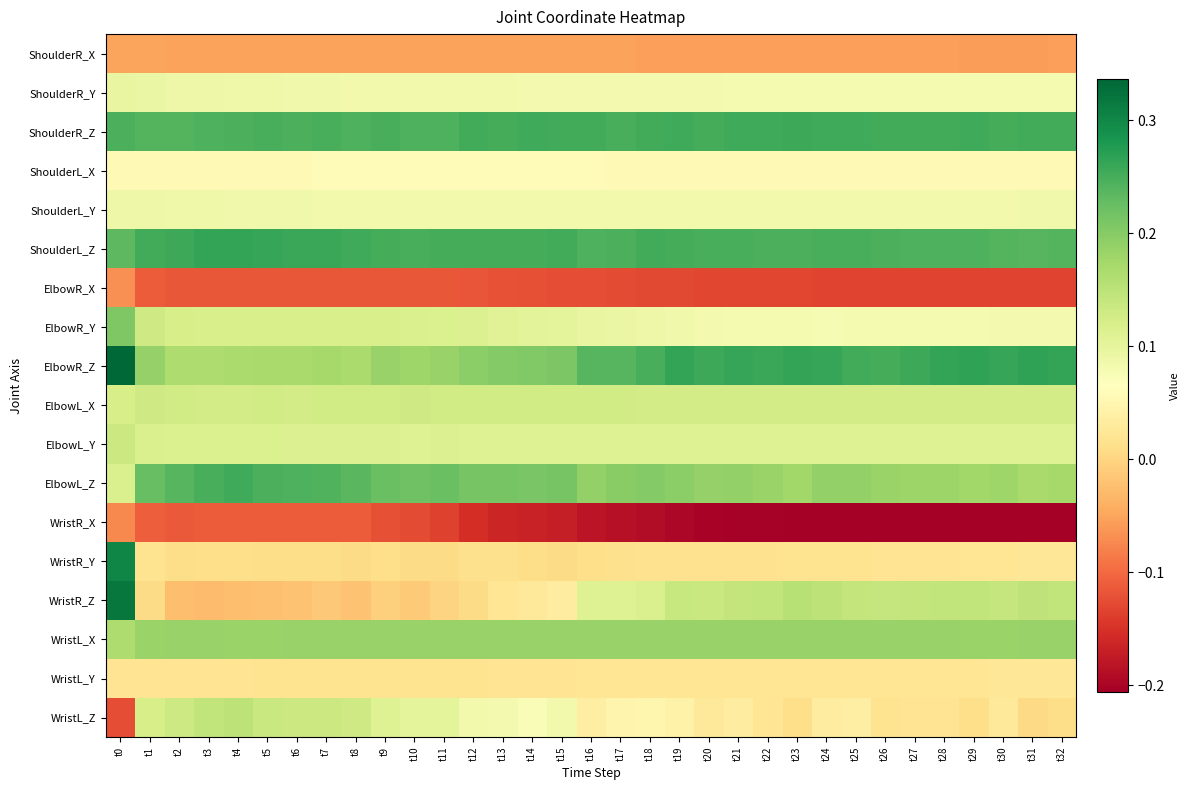

Reading right to left, list all the values displayed in this chart.

ShoulderR_X: t32=-0.1	t31=-0.1	t30=-0.1	t29=-0.1	t28=-0.1	t27=-0.1	t26=-0.1	t25=-0.1	t24=-0.1	t23=-0.1	t22=-0.1	t21=-0.1	t20=-0.1	t19=-0.1	t18=-0.1	t17=-0.1	t16=-0.1	t15=-0.1	t14=-0.1	t13=-0.1	t12=-0.1	t11=-0.1	t10=-0.1	t9=-0.1	t8=-0.1	t7=-0.1	t6=-0.1	t5=-0.1	t4=-0.1	t3=-0.1	t2=-0.1	t1=-0.1	t0=-0.1
ShoulderR_Y: t32=0.1	t31=0.1	t30=0.1	t29=0.1	t28=0.1	t27=0.1	t26=0.1	t25=0.1	t24=0.1	t23=0.1	t22=0.1	t21=0.1	t20=0.1	t19=0.1	t18=0.1	t17=0.1	t16=0.1	t15=0.1	t14=0.1	t13=0.1	t12=0.1	t11=0.1	t10=0.1	t9=0.1	t8=0.1	t7=0.1	t6=0.1	t5=0.1	t4=0.1	t3=0.1	t2=0.1	t1=0.1	t0=0.1
ShoulderR_Z: t32=0.3	t31=0.3	t30=0.3	t29=0.3	t28=0.3	t27=0.3	t26=0.3	t25=0.3	t24=0.3	t23=0.3	t22=0.3	t21=0.3	t20=0.3	t19=0.3	t18=0.3	t17=0.2	t16=0.3	t15=0.3	t14=0.3	t13=0.3	t12=0.3	t11=0.2	t10=0.2	t9=0.2	t8=0.2	t7=0.2	t6=0.2	t5=0.2	t4=0.2	t3=0.2	t2=0.2	t1=0.2	t0=0.2
ShoulderL_X: t32=0.1	t31=0.1	t30=0.1	t29=0.1	t28=0.1	t27=0.1	t26=0.1	t25=0.1	t24=0.1	t23=0.1	t22=0.1	t21=0.1	t20=0.1	t19=0.1	t18=0.1	t17=0.1	t16=0.1	t15=0.1	t14=0.1	t13=0.1	t12=0.1	t11=0.1	t10=0.1	t9=0.1	t8=0.1	t7=0.1	t6=0.1	t5=0.1	t4=0.1	t3=0.1	t2=0.1	t1=0.1	t0=0.1
ShoulderL_Y: t32=0.1	t31=0.1	t30=0.1	t29=0.1	t28=0.1	t27=0.1	t26=0.1	t25=0.1	t24=0.1	t23=0.1	t22=0.1	t21=0.1	t20=0.1	t19=0.1	t18=0.1	t17=0.1	t16=0.1	t15=0.1	t14=0.1	t13=0.1	t12=0.1	t11=0.1	t10=0.1	t9=0.1	t8=0.1	t7=0.1	t6=0.1	t5=0.1	t4=0.1	t3=0.1	t2=0.1	t1=0.1	t0=0.1
ShoulderL_Z: t32=0.2	t31=0.2	t30=0.2	t29=0.2	t28=0.2	t27=0.2	t26=0.2	t25=0.2	t24=0.2	t23=0.2	t22=0.2	t21=0.2	t20=0.2	t19=0.3	t18=0.3	t17=0.2	t16=0.2	t15=0.3	t14=0.3	t13=0.3	t12=0.3	t11=0.3	t10=0.2	t9=0.3	t8=0.3	t7=0.3	t6=0.3	t5=0.3	t4=0.3	t3=0.3	t2=0.3	t1=0.3	t0=0.2
ElbowR_X: t32=-0.1	t31=-0.1	t30=-0.1	t29=-0.1	t28=-0.1	t27=-0.1	t26=-0.1	t25=-0.1	t24=-0.1	t23=-0.1	t22=-0.1	t21=-0.1	t20=-0.1	t19=-0.1	t18=-0.1	t17=-0.1	t16=-0.1	t15=-0.1	t14=-0.1	t13=-0.1	t12=-0.1	t11=-0.1	t10=-0.1	t9=-0.1	t8=-0.1	t7=-0.1	t6=-0.1	t5=-0.1	t4=-0.1	t3=-0.1	t2=-0.1	t1=-0.1	t0=-0.1
ElbowR_Y: t32=0.1	t31=0.1	t30=0.1	t29=0.1	t28=0.1	t27=0.1	t26=0.1	t25=0.1	t24=0.1	t23=0.1	t22=0.1	t21=0.1	t20=0.1	t19=0.1	t18=0.1	t17=0.1	t16=0.1	t15=0.1	t14=0.1	t13=0.1	t12=0.1	t11=0.1	t10=0.1	t9=0.1	t8=0.1	t7=0.1	t6=0.1	t5=0.1	t4=0.1	t3=0.1	t2=0.1	t1=0.1	t0=0.2
ElbowR_Z: t32=0.3	t31=0.3	t30=0.3	t29=0.3	t28=0.3	t27=0.3	t26=0.3	t25=0.3	t24=0.3	t23=0.3	t22=0.3	t21=0.3	t20=0.3	t19=0.3	t18=0.2	t17=0.2	t16=0.2	t15=0.2	t14=0.2	t13=0.2	t12=0.2	t11=0.2	t10=0.2	t9=0.2	t8=0.2	t7=0.2	t6=0.2	t5=0.2	t4=0.2	t3=0.2	t2=0.2	t1=0.2	t0=0.3
ElbowL_X: t32=0.1	t31=0.1	t30=0.1	t29=0.1	t28=0.1	t27=0.1	t26=0.1	t25=0.1	t24=0.1	t23=0.1	t22=0.1	t21=0.1	t20=0.1	t19=0.1	t18=0.1	t17=0.1	t16=0.1	t15=0.1	t14=0.1	t13=0.1	t12=0.1	t11=0.1	t10=0.1	t9=0.1	t8=0.1	t7=0.1	t6=0.1	t5=0.1	t4=0.1	t3=0.1	t2=0.1	t1=0.1	t0=0.1
ElbowL_Y: t32=0.1	t31=0.1	t30=0.1	t29=0.1	t28=0.1	t27=0.1	t26=0.1	t25=0.1	t24=0.1	t23=0.1	t22=0.1	t21=0.1	t20=0.1	t19=0.1	t18=0.1	t17=0.1	t16=0.1	t15=0.1	t14=0.1	t13=0.1	t12=0.1	t11=0.1	t10=0.1	t9=0.1	t8=0.1	t7=0.1	t6=0.1	t5=0.1	t4=0.1	t3=0.1	t2=0.1	t1=0.1	t0=0.1
ElbowL_Z: t32=0.2	t31=0.2	t30=0.2	t29=0.2	t28=0.2	t27=0.2	t26=0.2	t25=0.2	t24=0.2	t23=0.2	t22=0.2	t21=0.2	t20=0.2	t19=0.2	t18=0.2	t17=0.2	t16=0.2	t15=0.2	t14=0.2	t13=0.2	t12=0.2	t11=0.2	t10=0.2	t9=0.2	t8=0.2	t7=0.2	t6=0.2	t5=0.2	t4=0.3	t3=0.2	t2=0.2	t1=0.2	t0=0.1
WristR_X: t32=-0.2	t31=-0.2	t30=-0.2	t29=-0.2	t28=-0.2	t27=-0.2	t26=-0.2	t25=-0.2	t24=-0.2	t23=-0.2	t22=-0.2	t21=-0.2	t20=-0.2	t19=-0.2	t18=-0.2	t17=-0.2	t16=-0.2	t15=-0.2	t14=-0.2	t13=-0.2	t12=-0.2	t11=-0.1	t10=-0.1	t9=-0.1	t8=-0.1	t7=-0.1	t6=-0.1	t5=-0.1	t4=-0.1	t3=-0.1	t2=-0.1	t1=-0.1	t0=-0.1
WristR_Y: t32=0.0	t31=0.0	t30=0.0	t29=0.0	t28=0.0	t27=0.0	t26=0.0	t25=0.0	t24=0.0	t23=0.0	t22=0.0	t21=0.0	t20=0.0	t19=0.0	t18=0.0	t17=0.0	t16=0.0	t15=0.0	t14=0.0	t13=0.0	t12=0.0	t11=0.0	t10=0.0	t9=0.0	t8=0.0	t7=0.0	t6=0.0	t5=0.0	t4=0.0	t3=0.0	t2=0.0	t1=0.0	t0=0.3
WristR_Z: t32=0.1	t31=0.1	t30=0.1	t29=0.1	t28=0.1	t27=0.1	t26=0.1	t25=0.1	t24=0.1	t23=0.2	t22=0.1	t21=0.1	t20=0.1	t19=0.1	t18=0.1	t17=0.1	t16=0.1	t15=0.0	t14=0.0	t13=0.0	t12=0.0	t11=-0.0	t10=-0.0	t9=-0.0	t8=-0.0	t7=-0.0	t6=-0.0	t5=-0.0	t4=-0.0	t3=-0.0	t2=-0.0	t1=0.0	t0=0.3
WristL_X: t32=0.2	t31=0.2	t30=0.2	t29=0.2	t28=0.2	t27=0.2	t26=0.2	t25=0.2	t24=0.2	t23=0.2	t22=0.2	t21=0.2	t20=0.2	t19=0.2	t18=0.2	t17=0.2	t16=0.2	t15=0.2	t14=0.2	t13=0.2	t12=0.2	t11=0.2	t10=0.2	t9=0.2	t8=0.2	t7=0.2	t6=0.2	t5=0.2	t4=0.2	t3=0.2	t2=0.2	t1=0.2	t0=0.2
WristL_Y: t32=0.0	t31=0.0	t30=0.0	t29=0.0	t28=0.0	t27=0.0	t26=0.0	t25=0.0	t24=0.0	t23=0.0	t22=0.0	t21=0.0	t20=0.0	t19=0.0	t18=0.0	t17=0.0	t16=0.0	t15=0.0	t14=0.0	t13=0.0	t12=0.0	t11=0.0	t10=0.0	t9=0.0	t8=0.0	t7=0.0	t6=0.0	t5=0.0	t4=0.0	t3=0.0	t2=0.0	t1=0.0	t0=0.0
WristL_Z: t32=0.0	t31=0.0	t30=0.0	t29=0.0	t28=0.0	t27=0.0	t26=0.0	t25=0.0	t24=0.0	t23=0.0	t22=0.0	t21=0.0	t20=0.0	t19=0.0	t18=0.1	t17=0.0	t16=0.0	t15=0.1	t14=0.1	t13=0.1	t12=0.1	t11=0.1	t10=0.1	t9=0.1	t8=0.1	t7=0.1	t6=0.1	t5=0.1	t4=0.1	t3=0.1	t2=0.1	t1=0.1	t0=-0.1